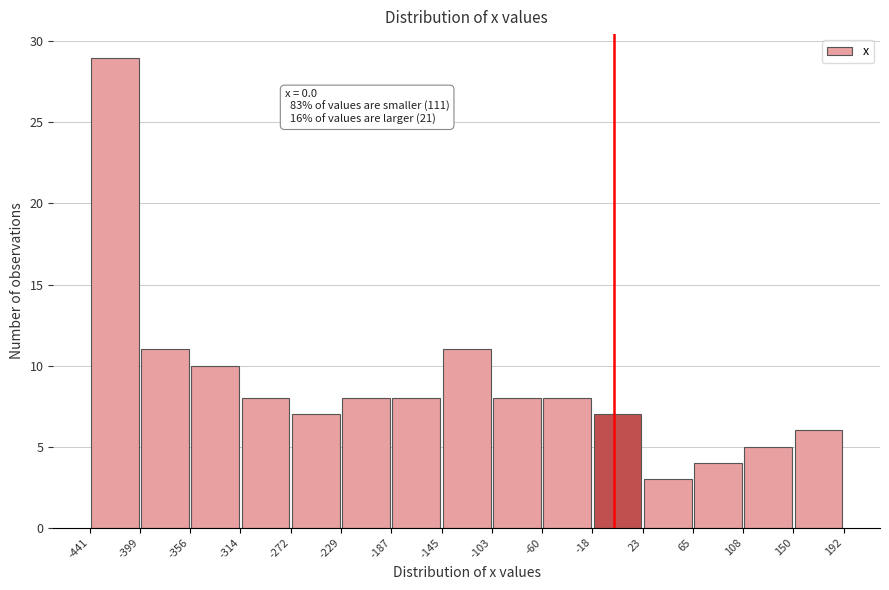

Over which range of the x-axis is the bar tallest?

-441 to -399